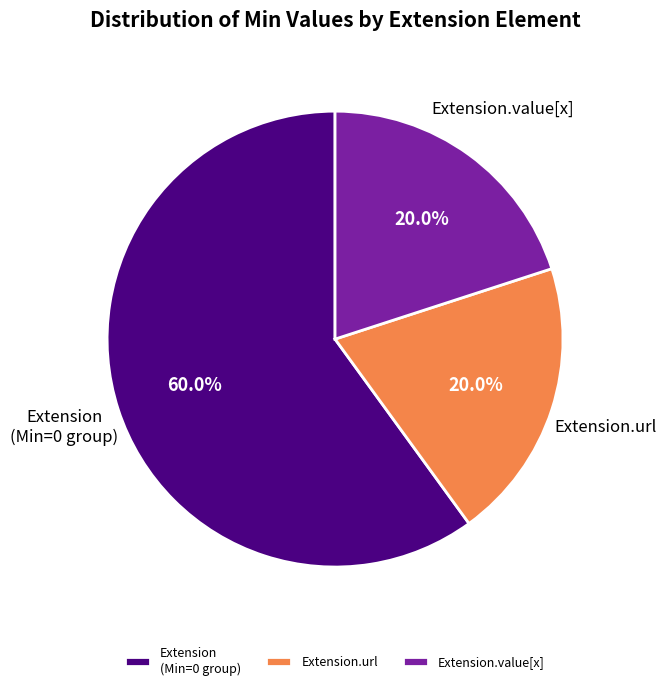

Does any single category account for the majority?

Yes